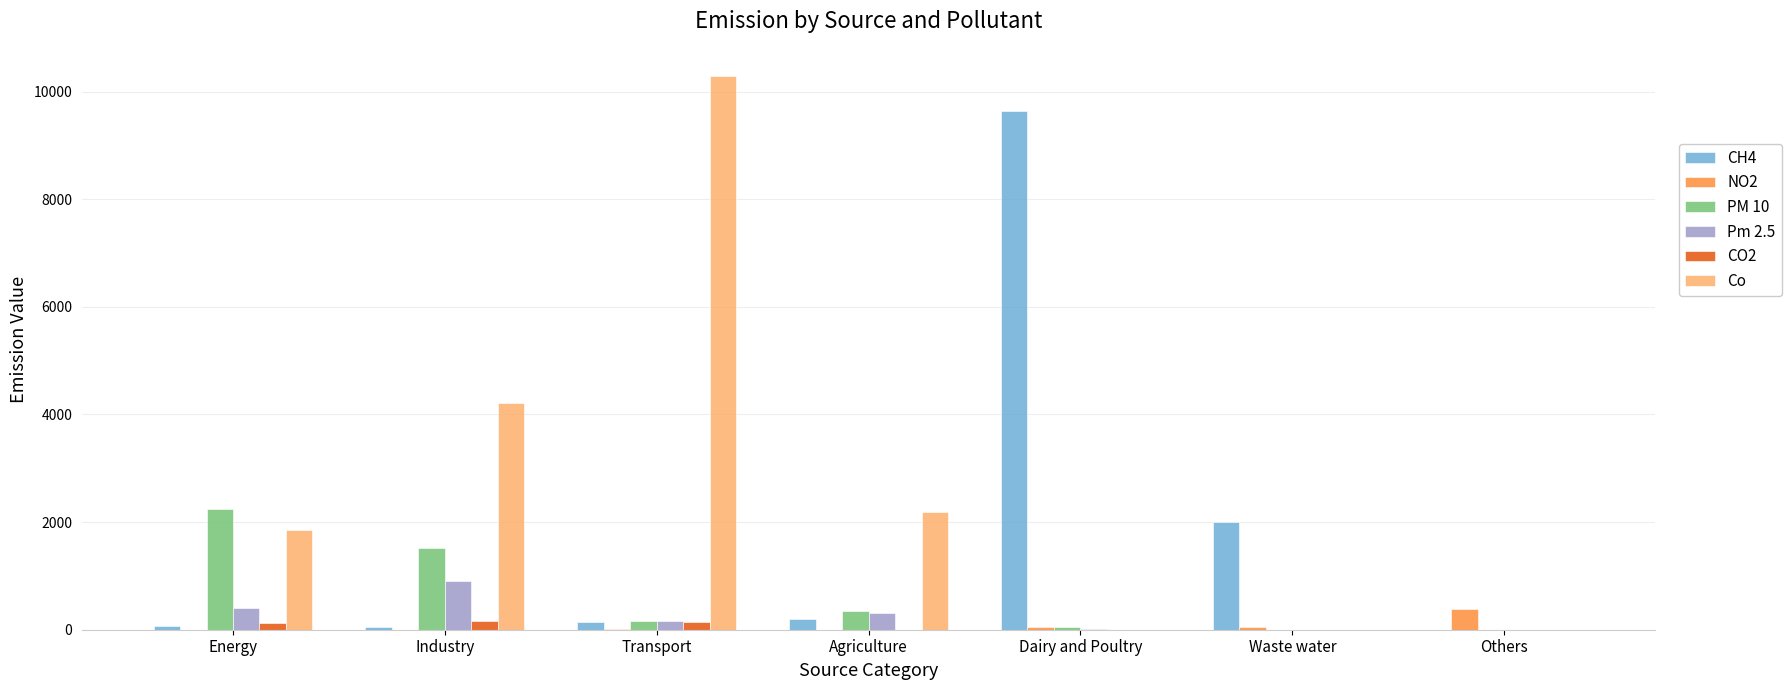

Which category has the highest value in the CH4 series?

Dairy and Poultry